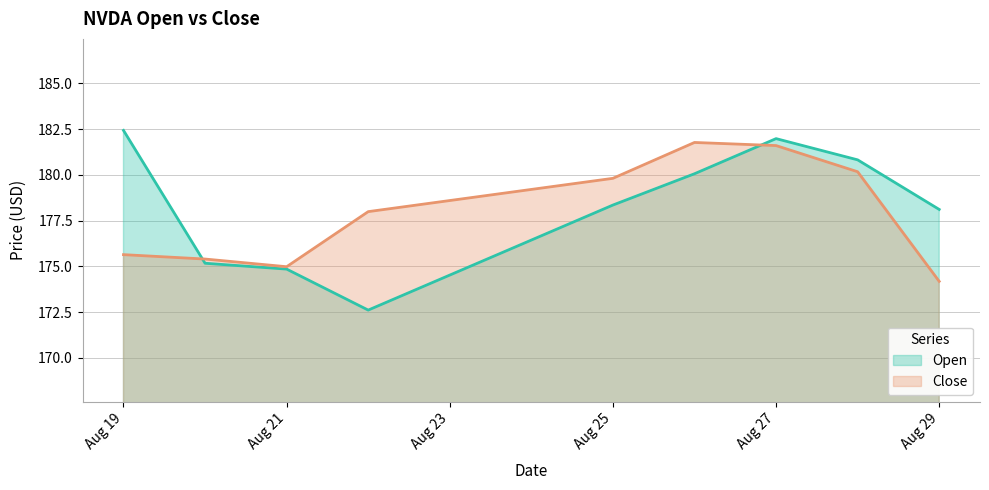

What is the value of the Close point at the 3rd from the left?

175.0